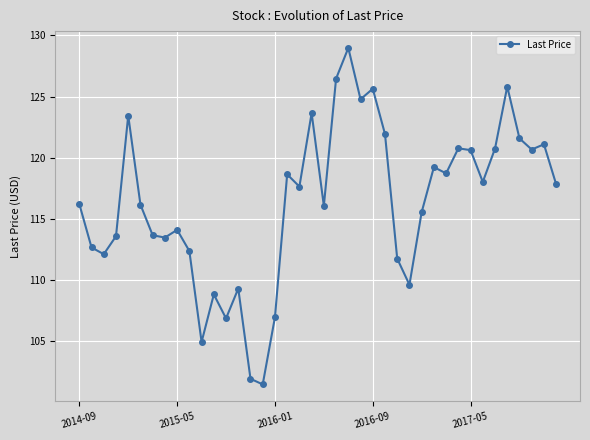

What is the value of the 21st point from the left?

116.1